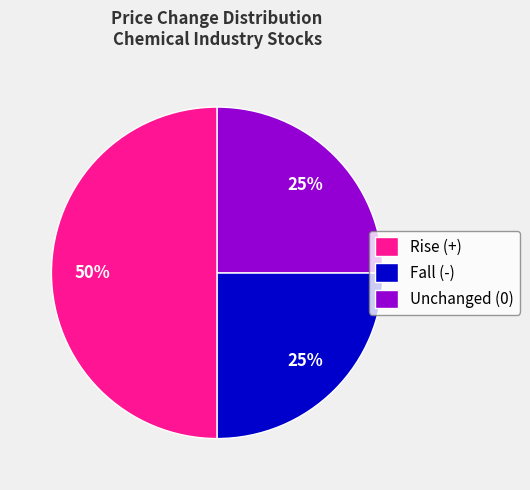

To the nearest percent, what is the combined percentage of Unchanged (0) and Rise (+)?

75%